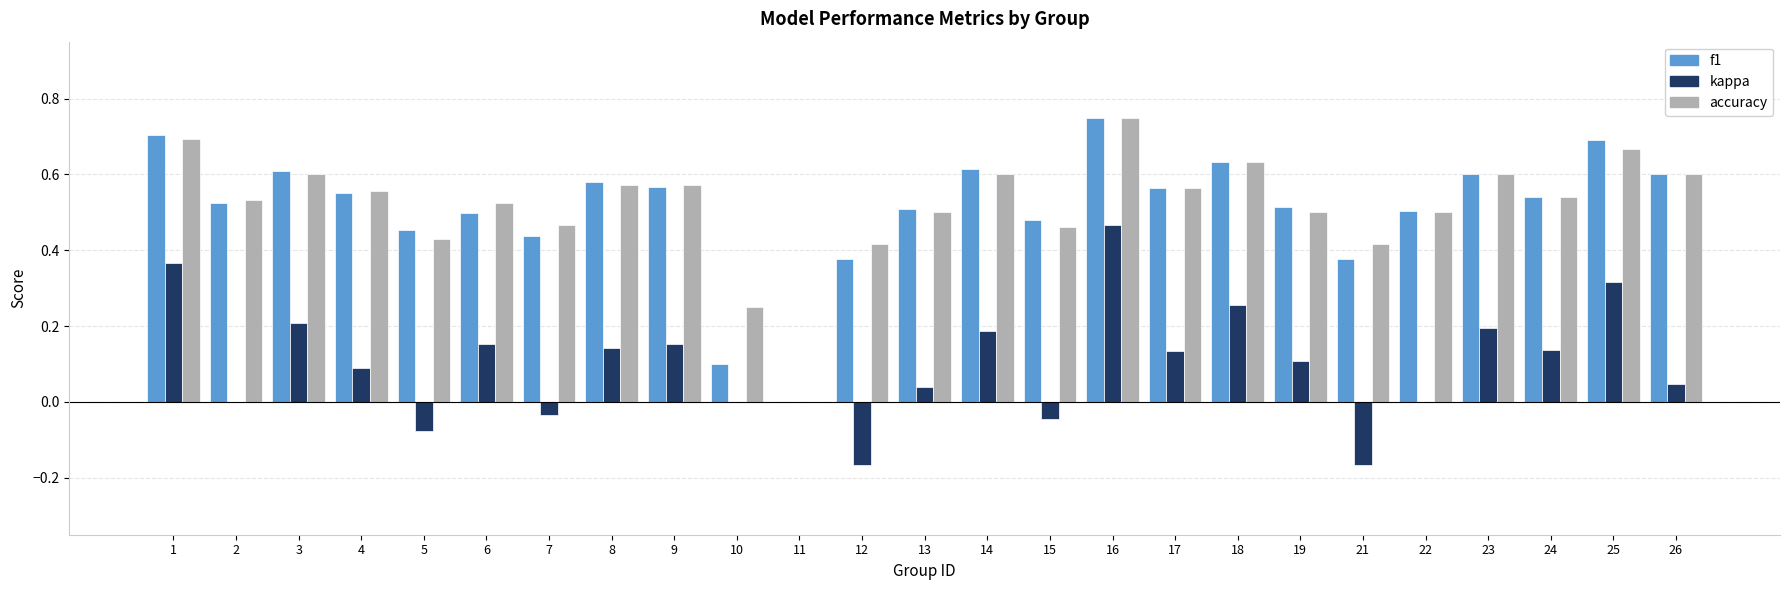

At which category is the sum across all series the highest?

16